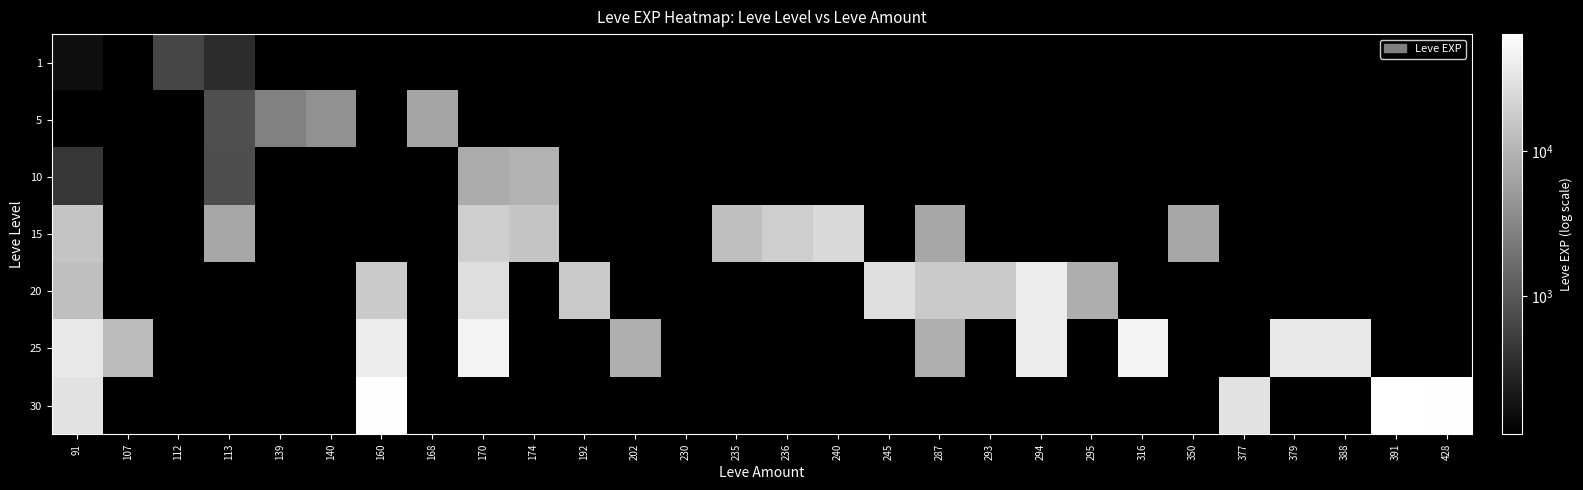

Which label corresponds to the smallest value in the chart?

91